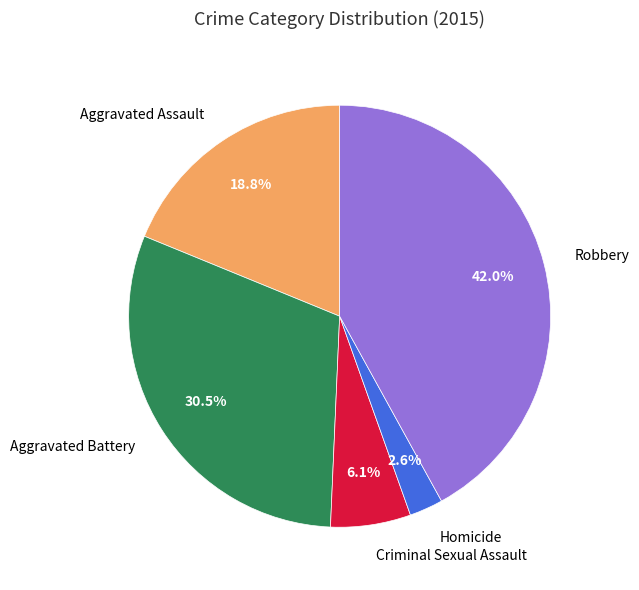

How much of the chart is everything except Criminal Sexual Assault?

93.9%